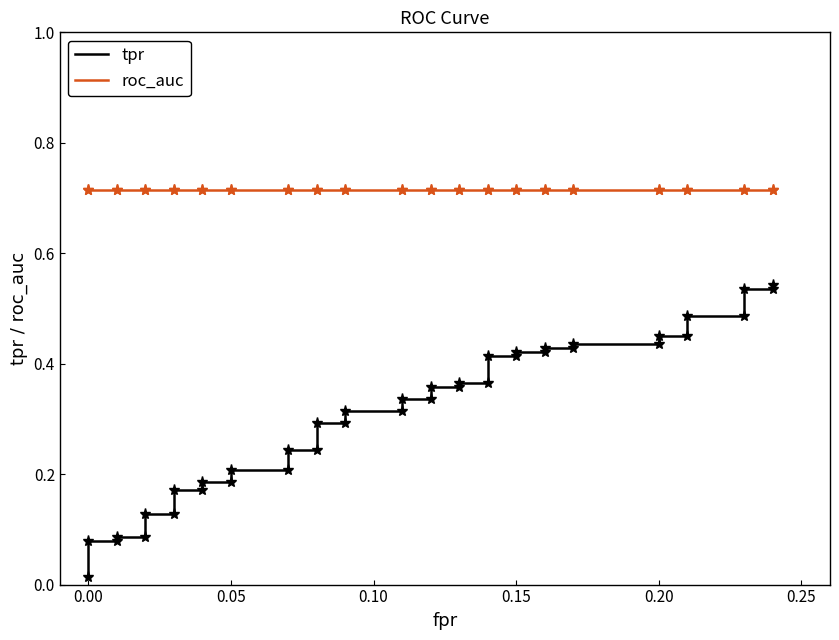

True or false: tpr and roc_auc intersect in this chart.

False